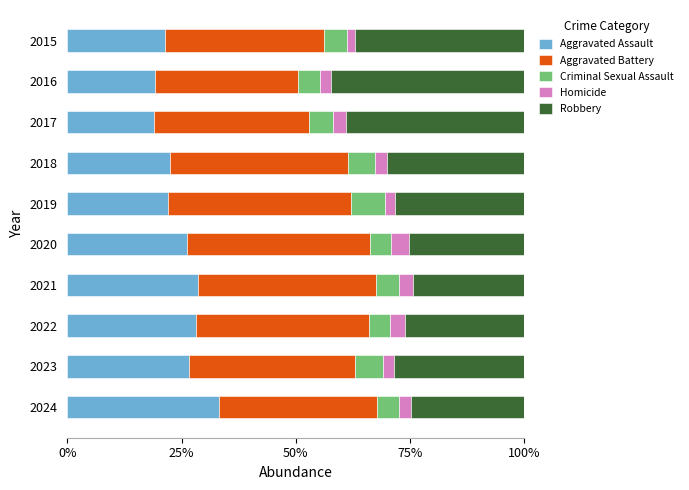

What is the sum of all Aggravated Assault values?

247.0